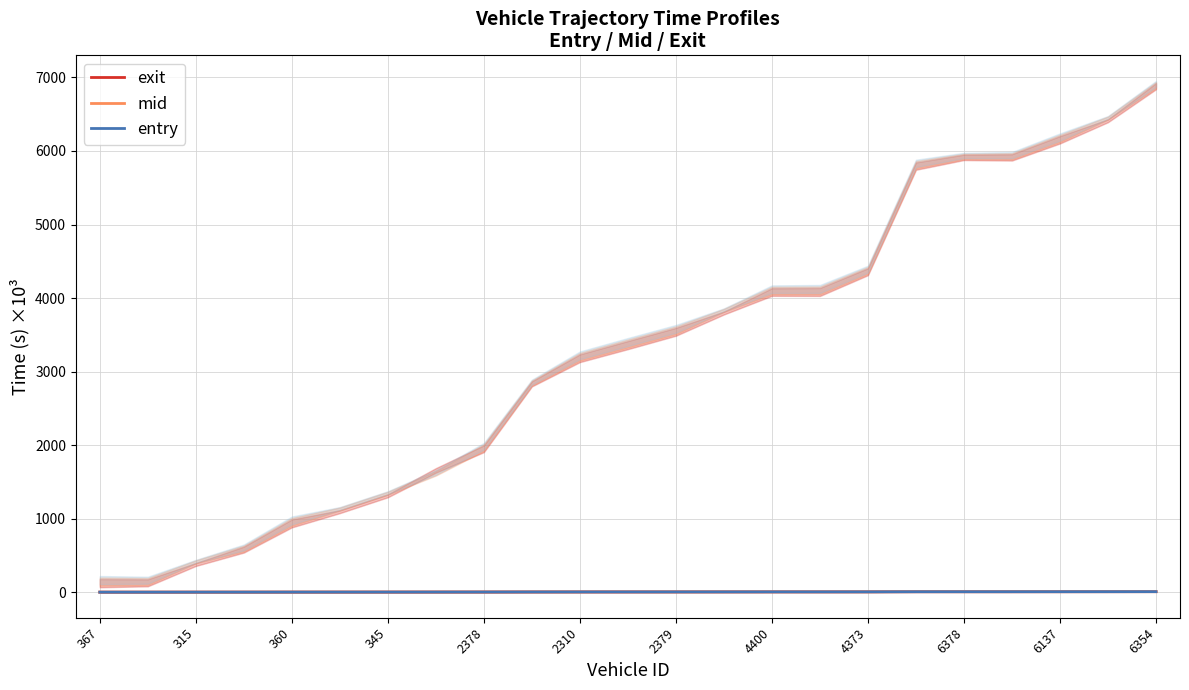

How many series are shown in this chart?

3